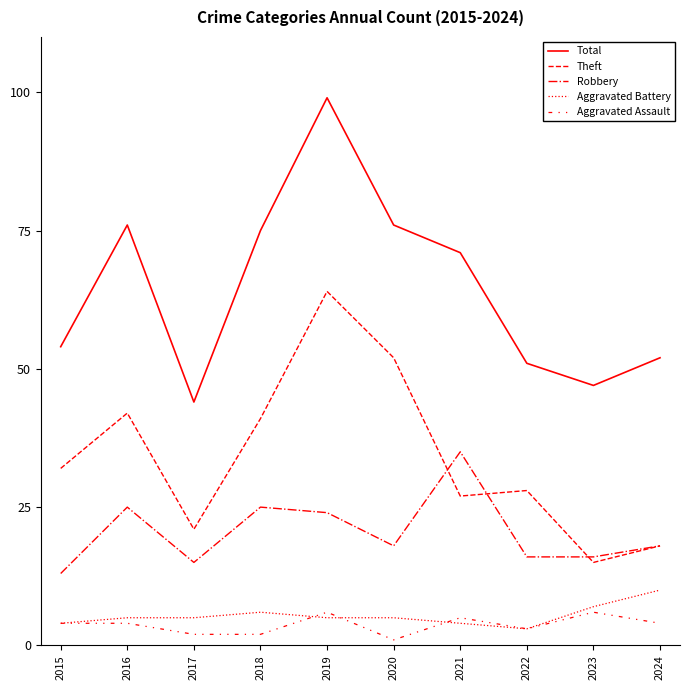

What is the maximum value for Aggravated Assault?

6